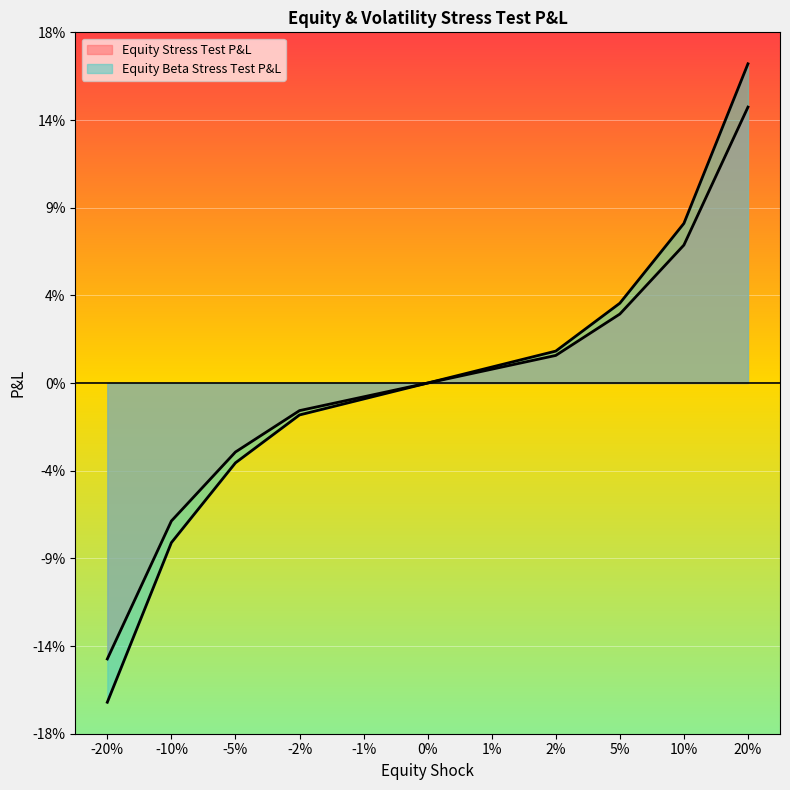

What is the sum of the Equity Beta Stress Test P&L values at 5% and 10%?

0.1